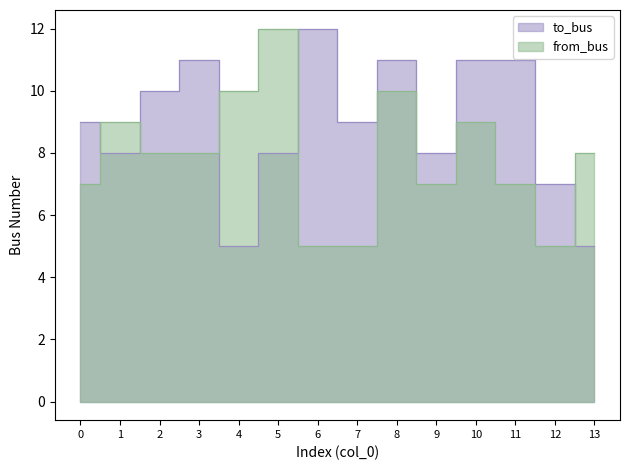

True or false: from_bus and to_bus cross at least once.

True